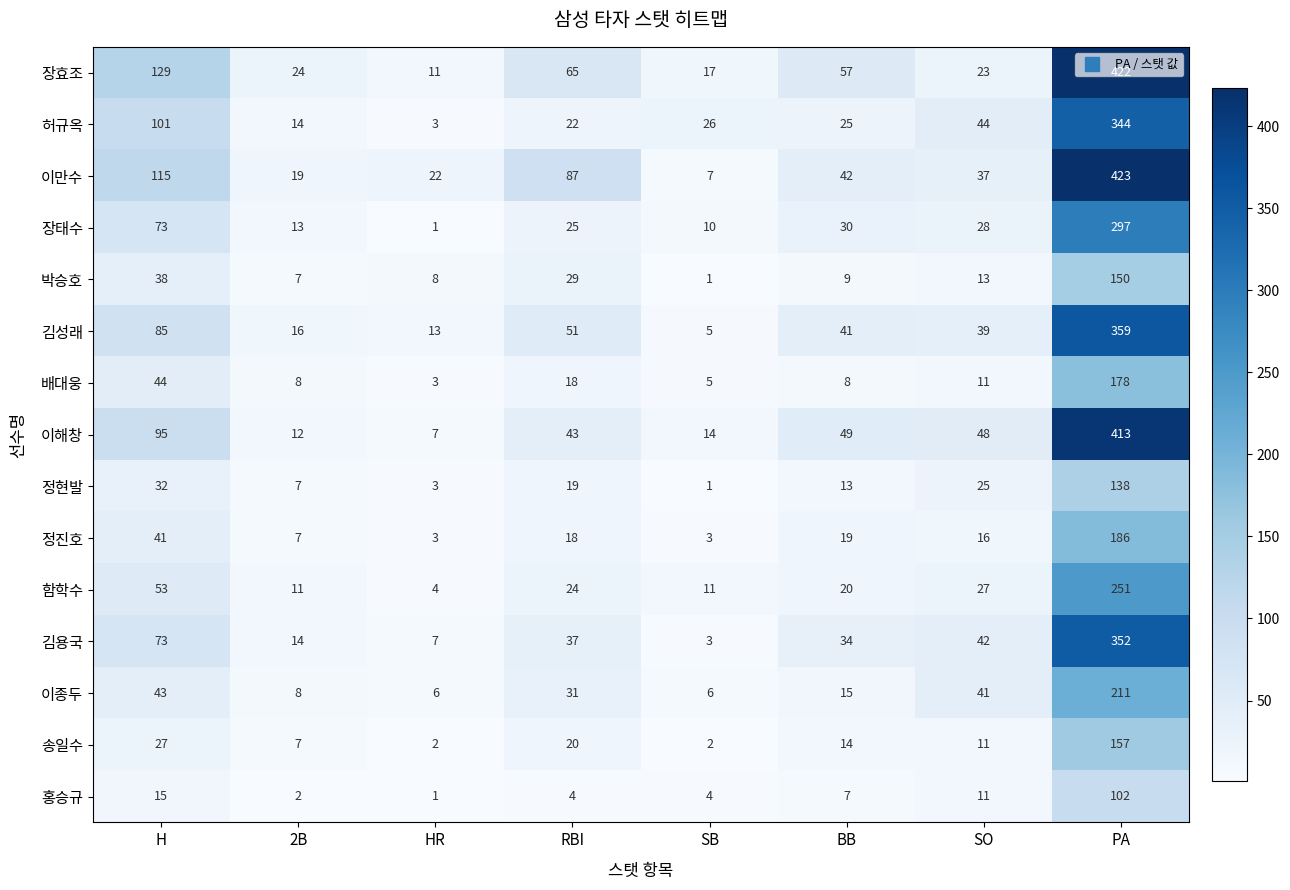

What is the difference between the second highest and second lowest values in the 배대웅 series?

39